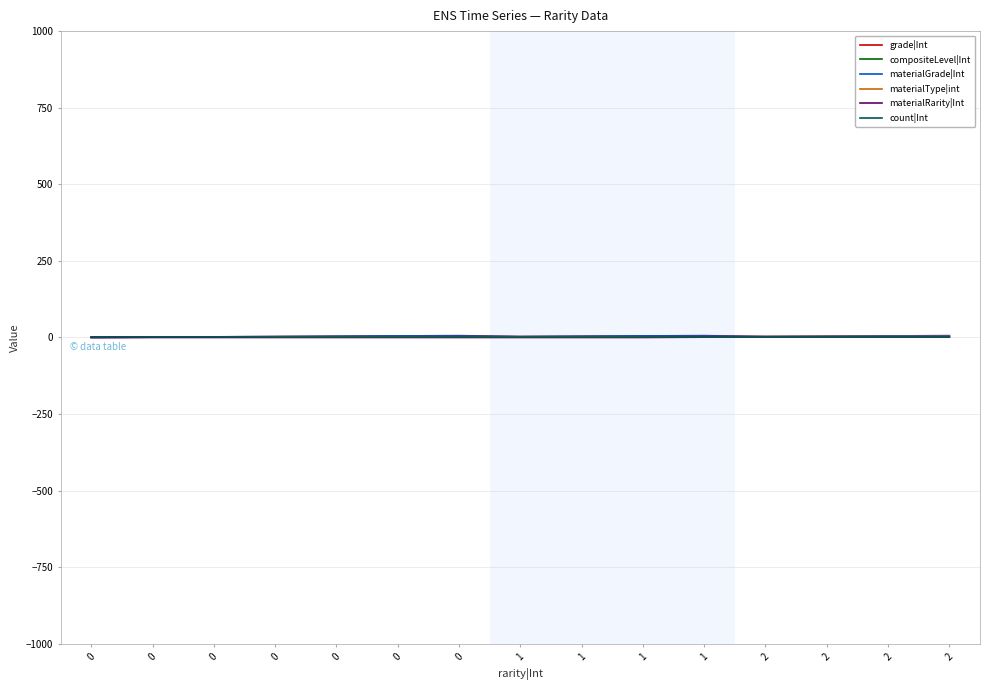

How many lines are shown in the chart?

6